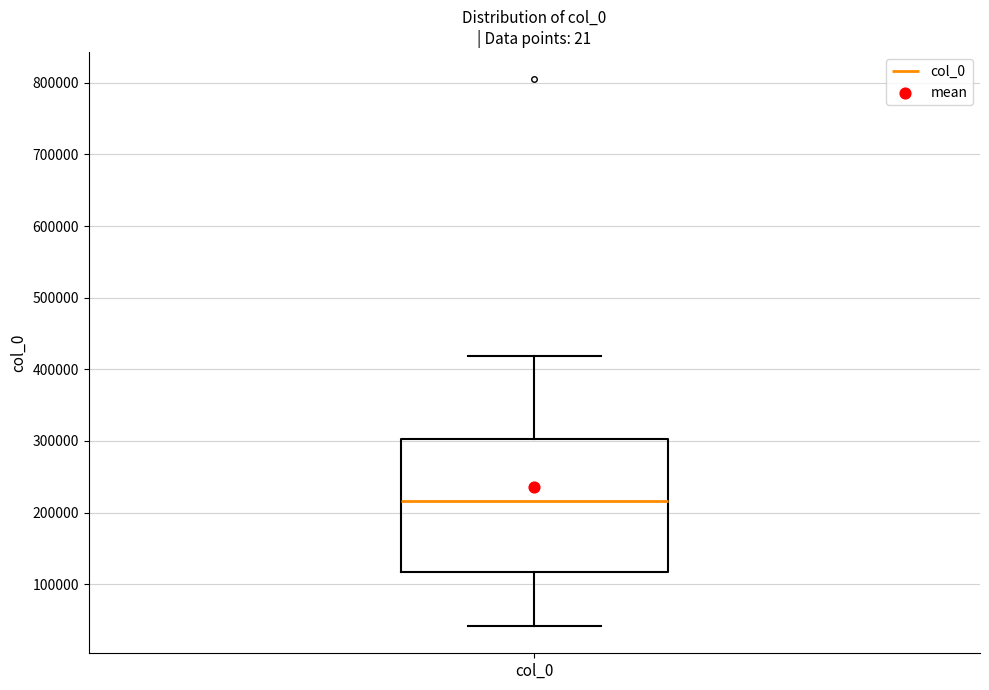

Read this box plot against the y-axis: the position of the median line, the range covered by the box, and the ends of both whiskers. The values are not printed on the chart, so give them approximately, as read against the axis.

median 220000, box 120000 to 300000, whiskers 40000 to 420000